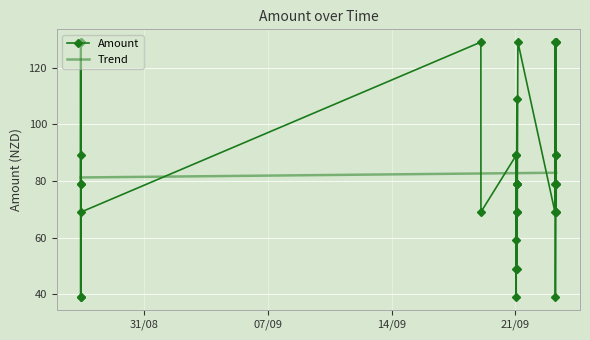

How many interior local valleys does the Amount series have?

14